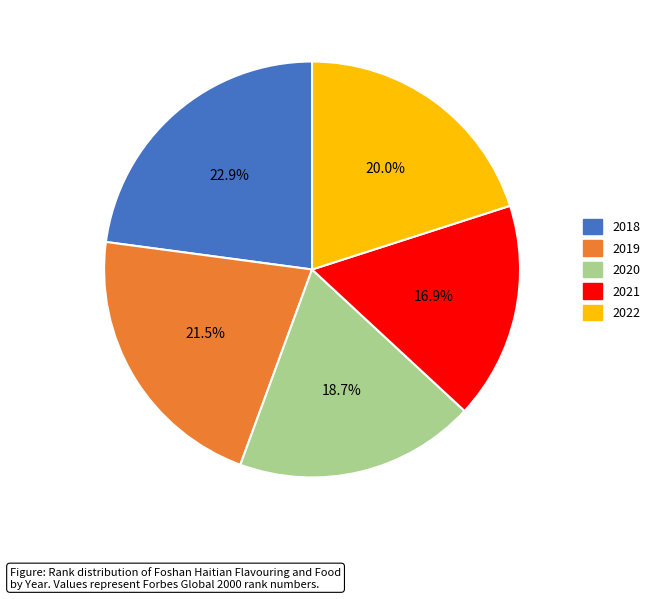

To the nearest percent, what is the difference between the 2021 and 2020 slice percentages?

2%